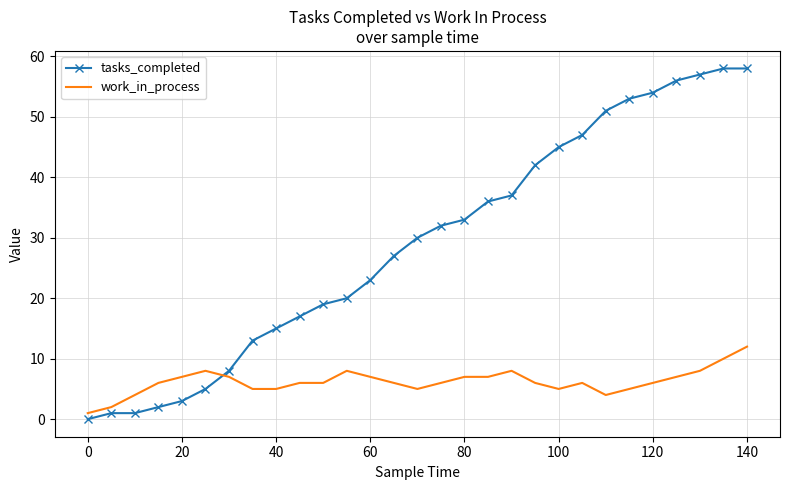

Which series has the widest spread of values?

tasks_completed